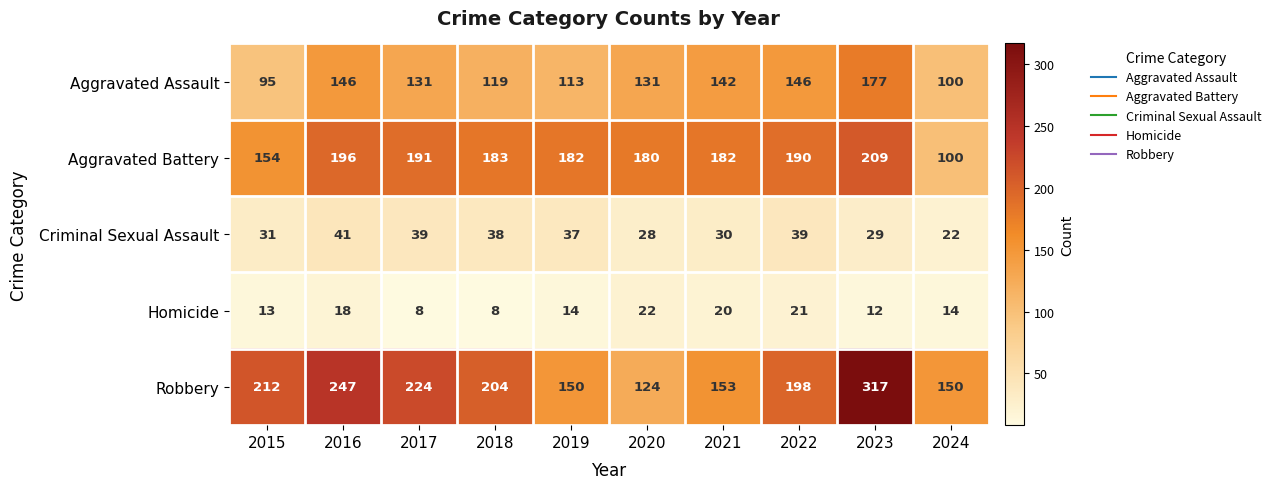

Which series has the widest spread of values?

Robbery